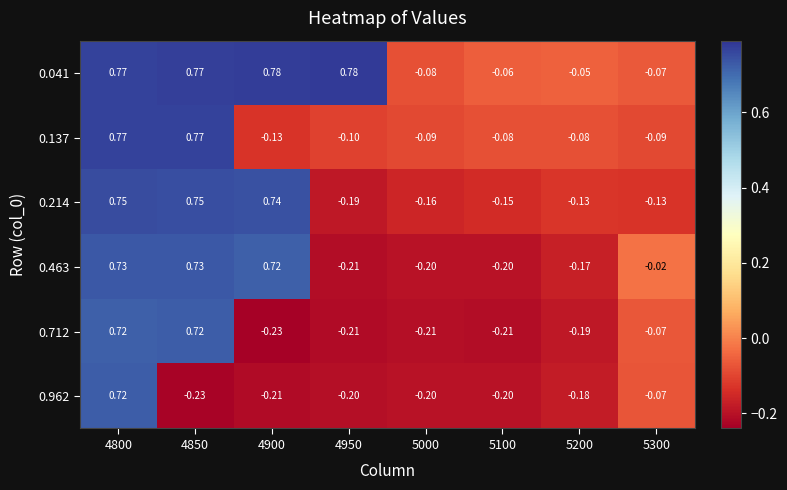

How many data points does each series have?

8